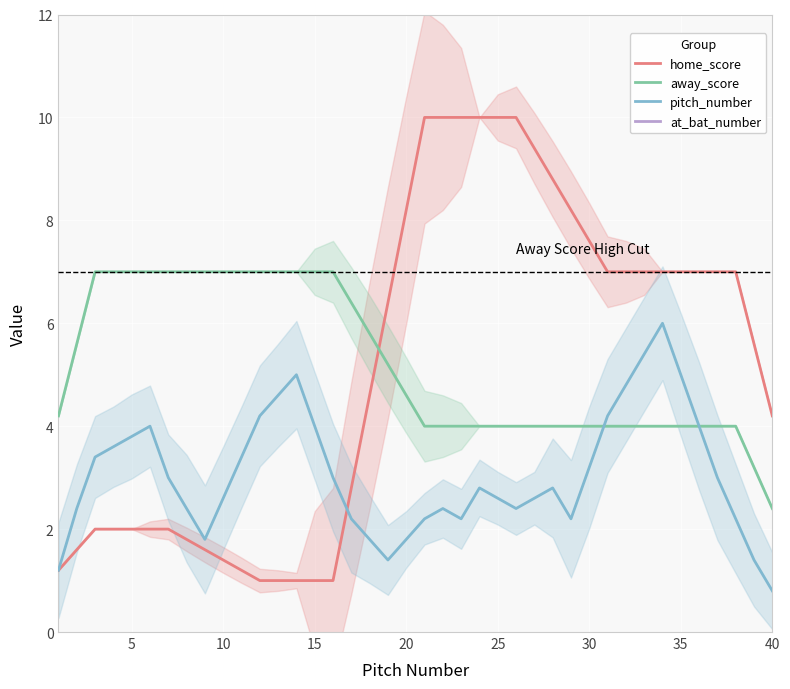

Which category has the lowest value in the pitch_number series?

40